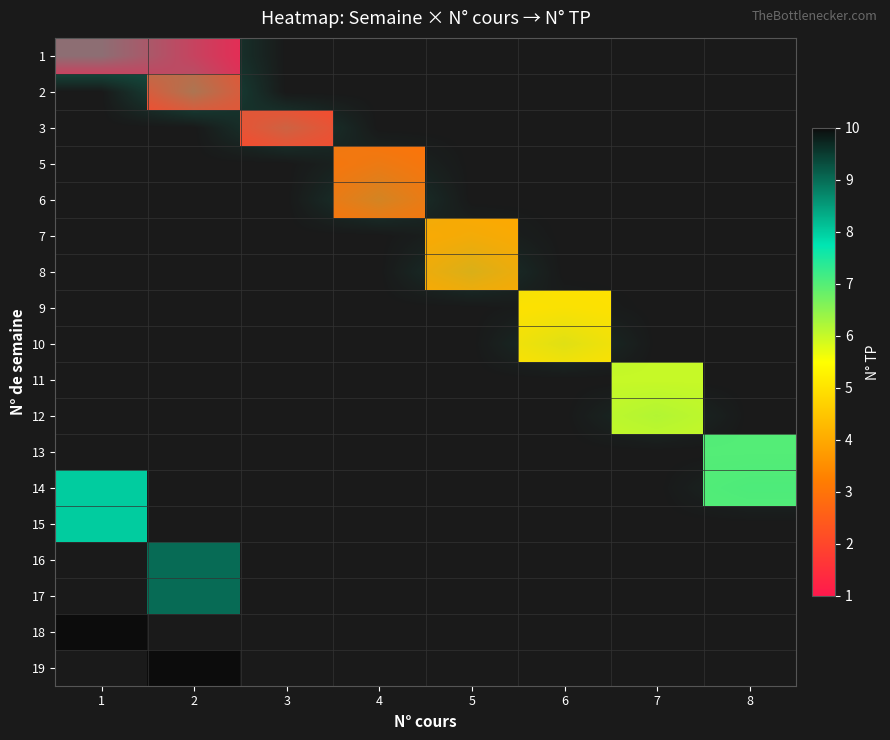

At which category is the sum across all series the highest?

2